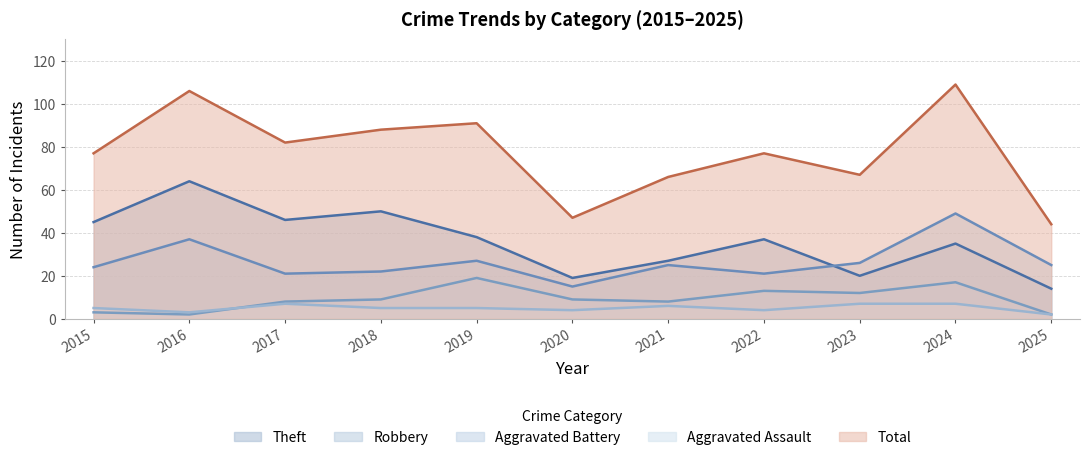

What are all the series names shown in the legend?

Theft, Robbery, Aggravated Battery, Aggravated Assault, Total